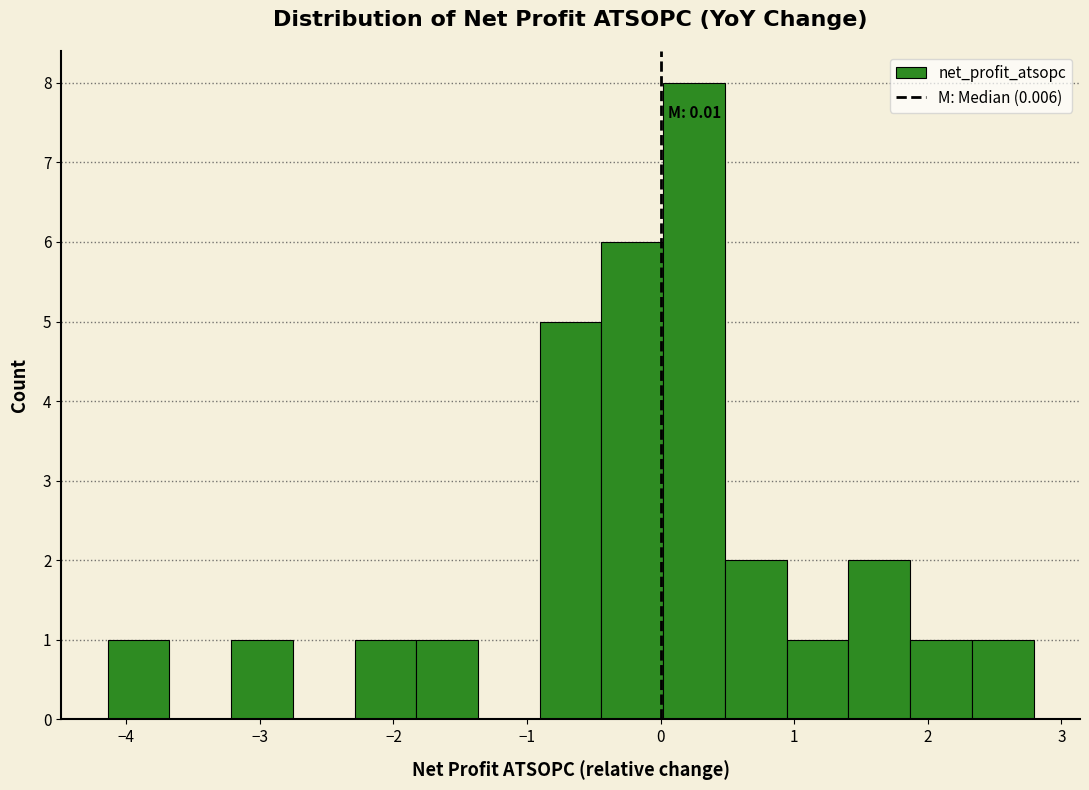

Which range on the x-axis has the tallest bar?

0.0 to 0.5